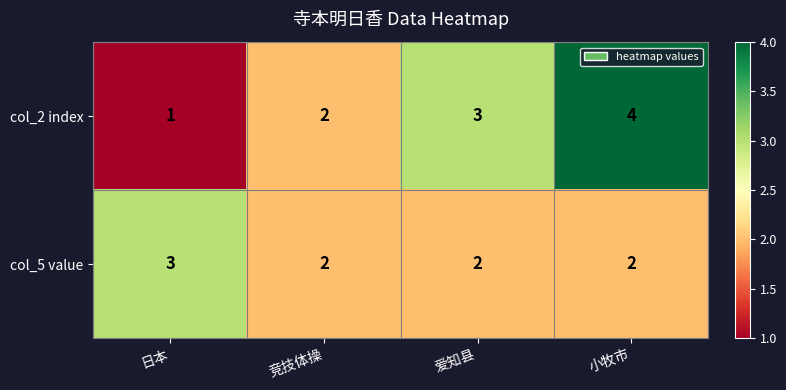

What is the minimum value shown in the chart?

1